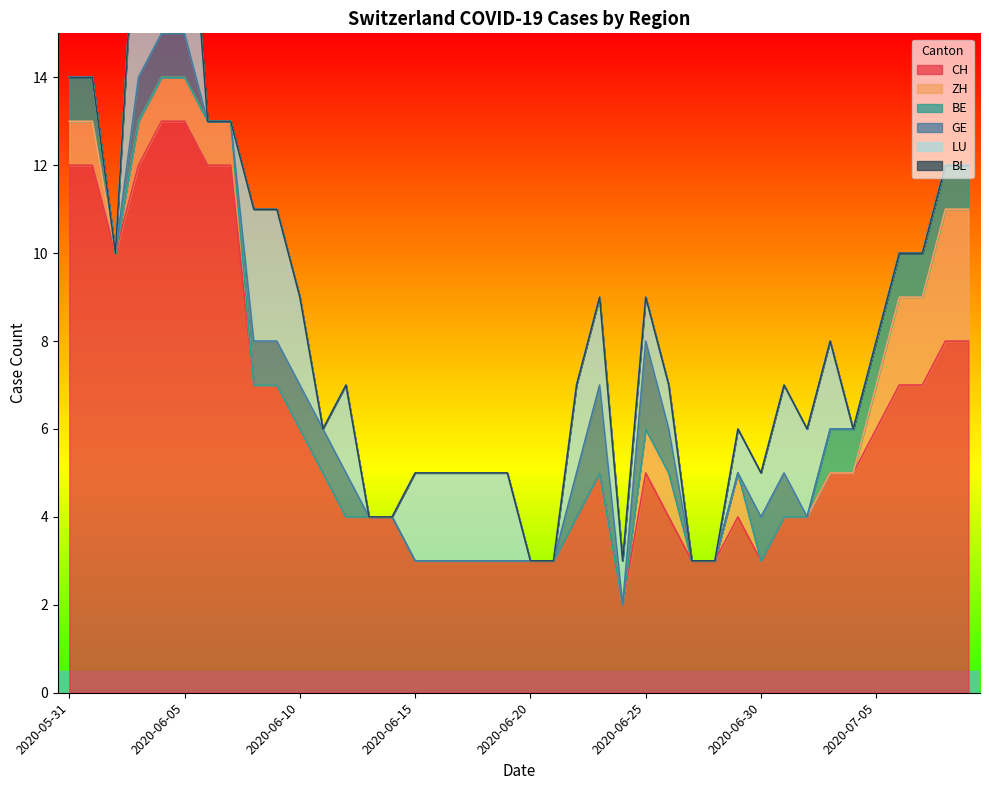

What is the average value of the CH series?

6